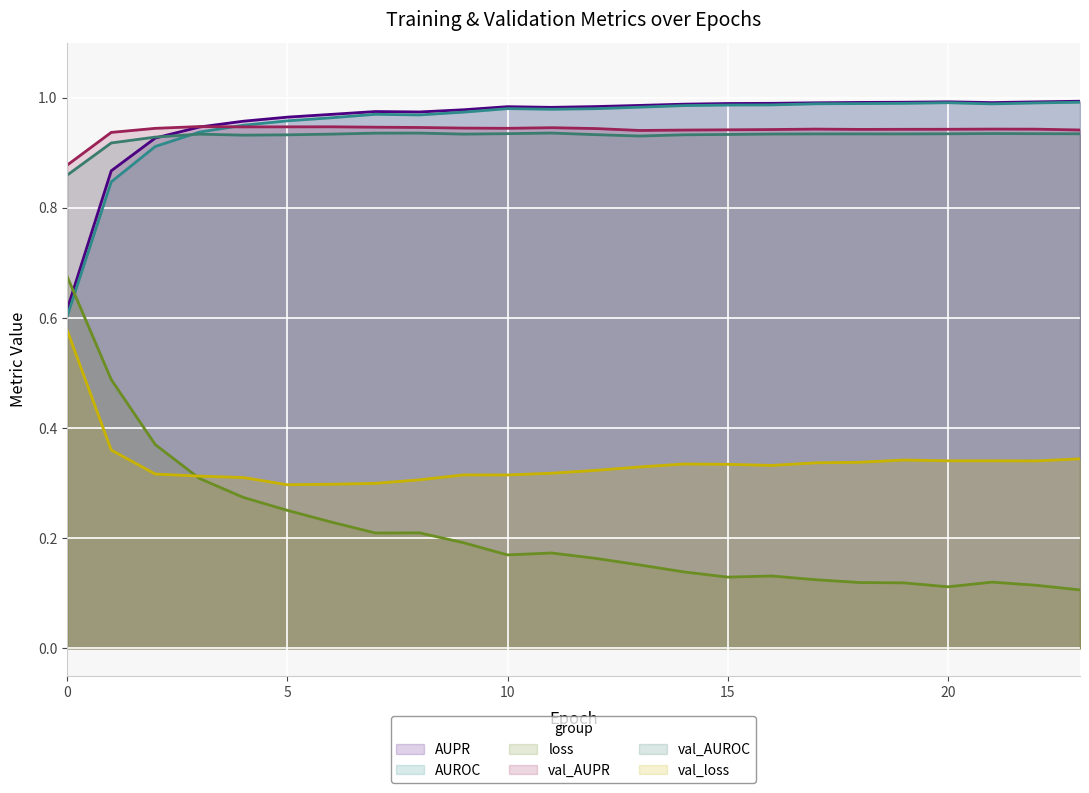

How many lines are shown in the chart?

6